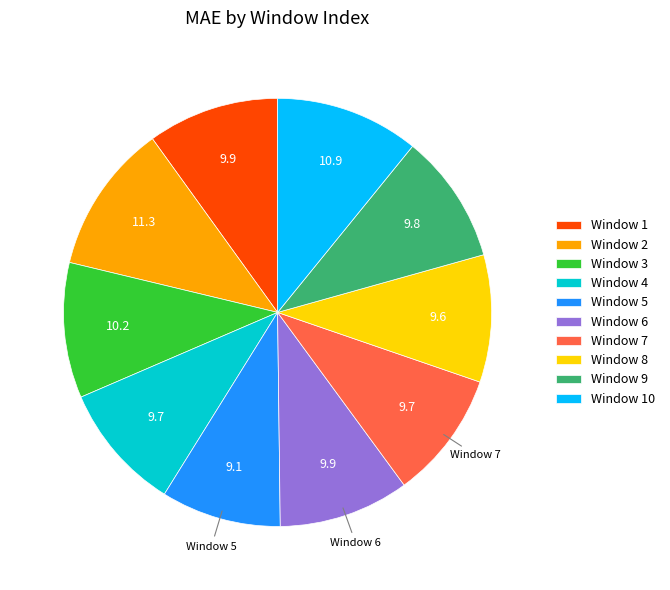

Is there a majority slice in this chart?

No